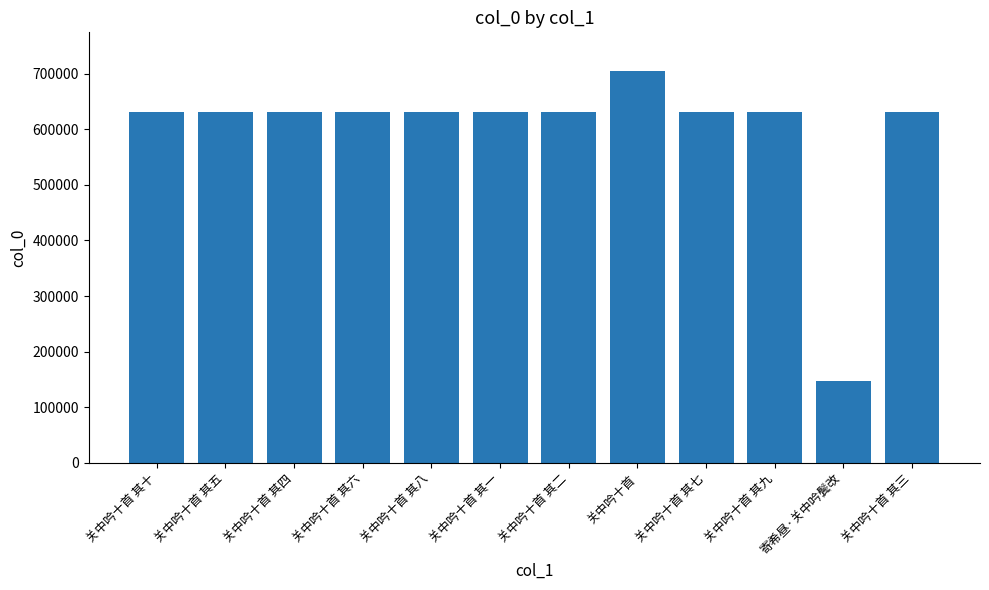

True or false: the data shows 373170 at 关中吟十首.

False